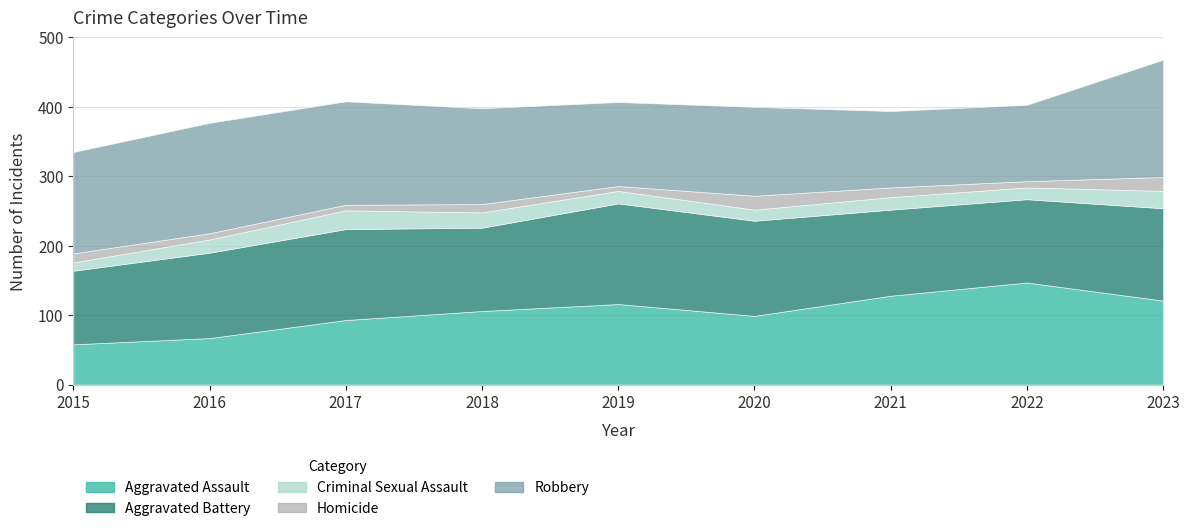

The Homicide series shows 6 at 2020. True or false?

False